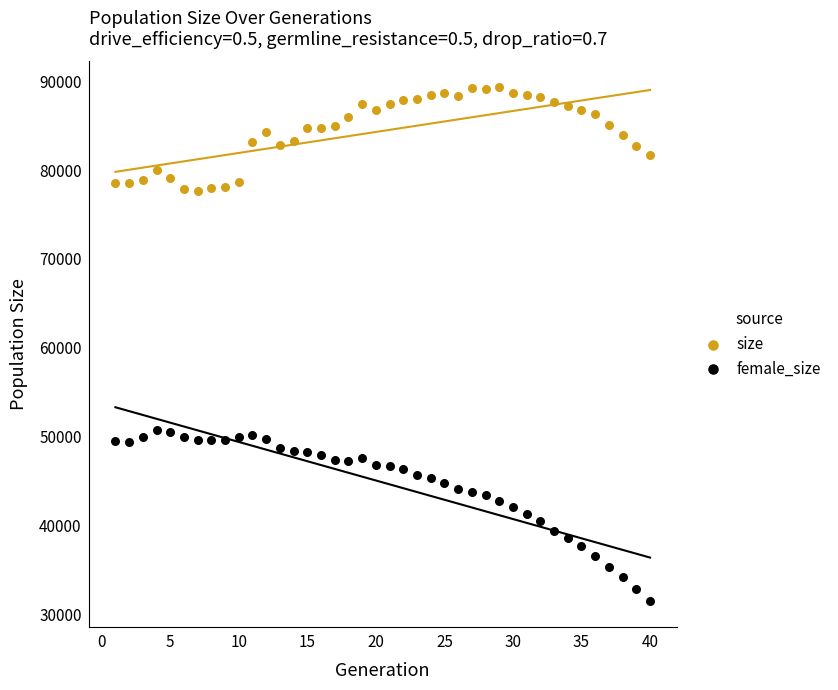

What is the X range (max minus min) for the scatter plot?

39